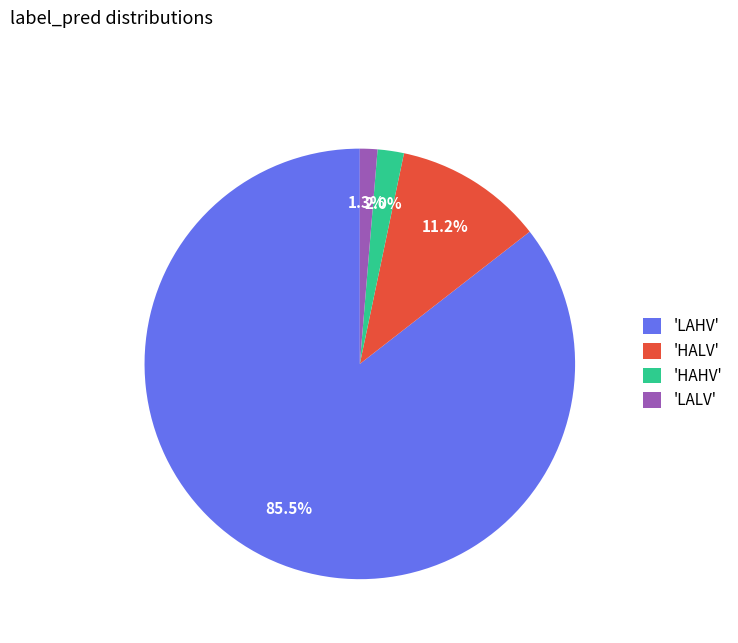

Count the number of slices in the pie.

4